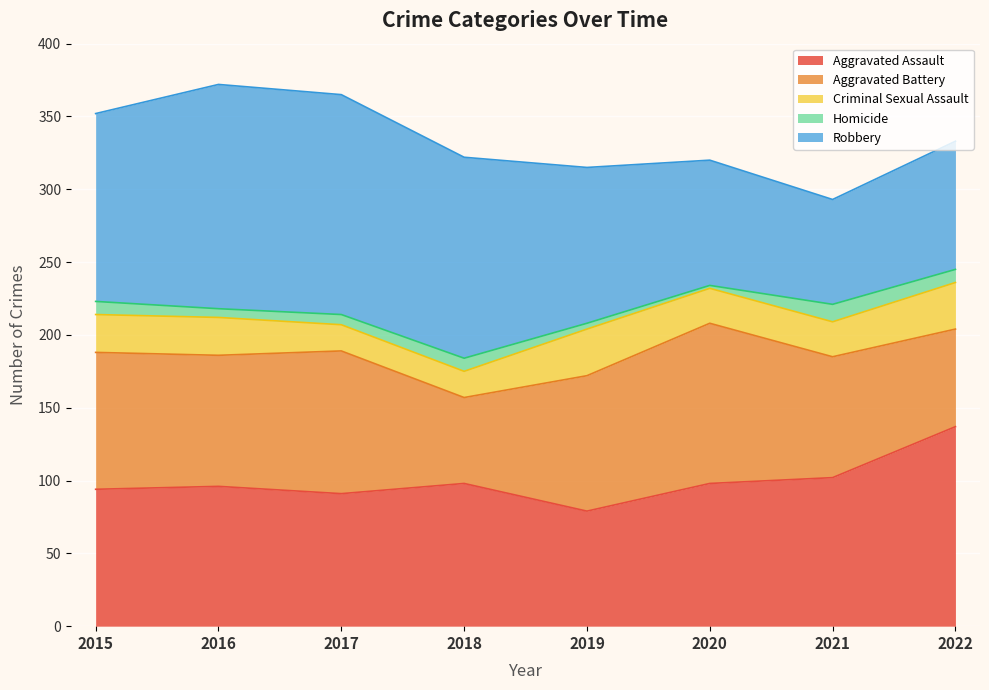

What are all the series names shown in the legend?

Aggravated Assault, Aggravated Battery, Criminal Sexual Assault, Homicide, Robbery